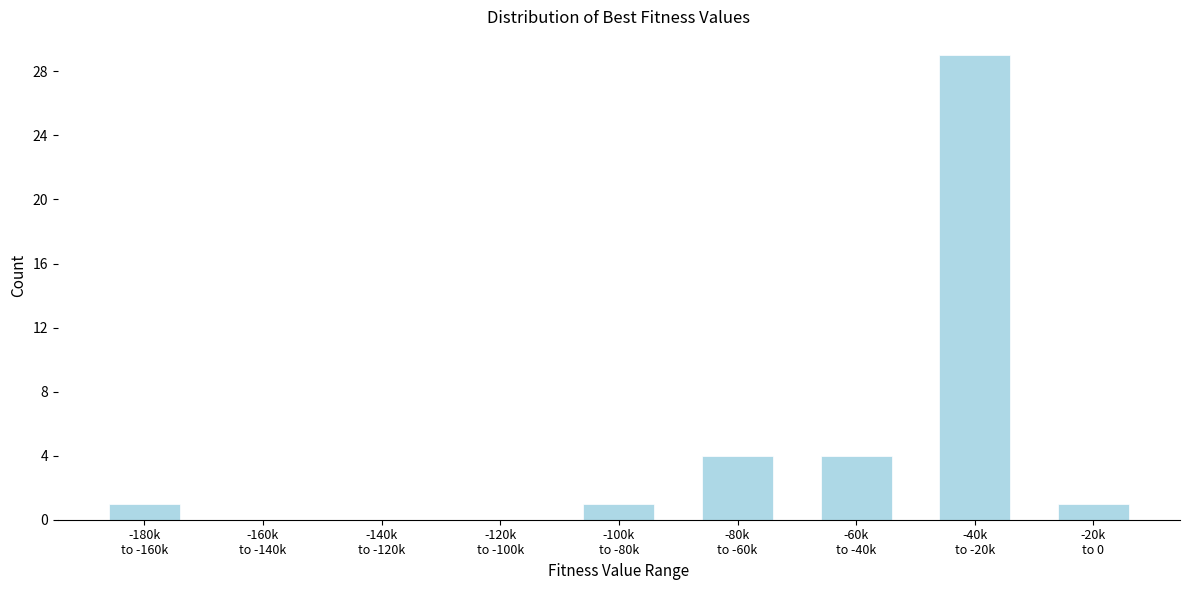

What is the sum of all values?

40